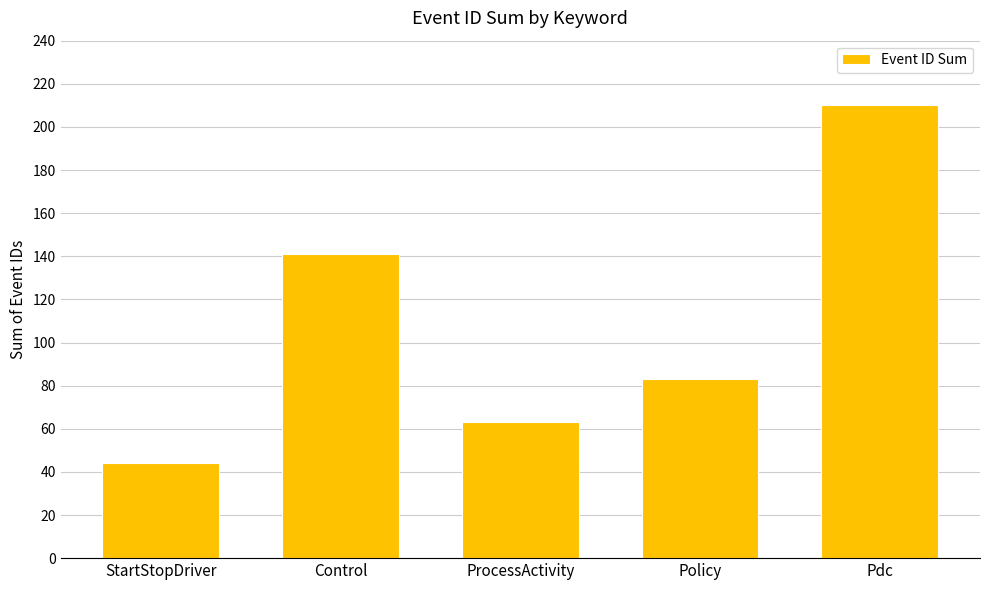

How many values are between 63 and 141?

3